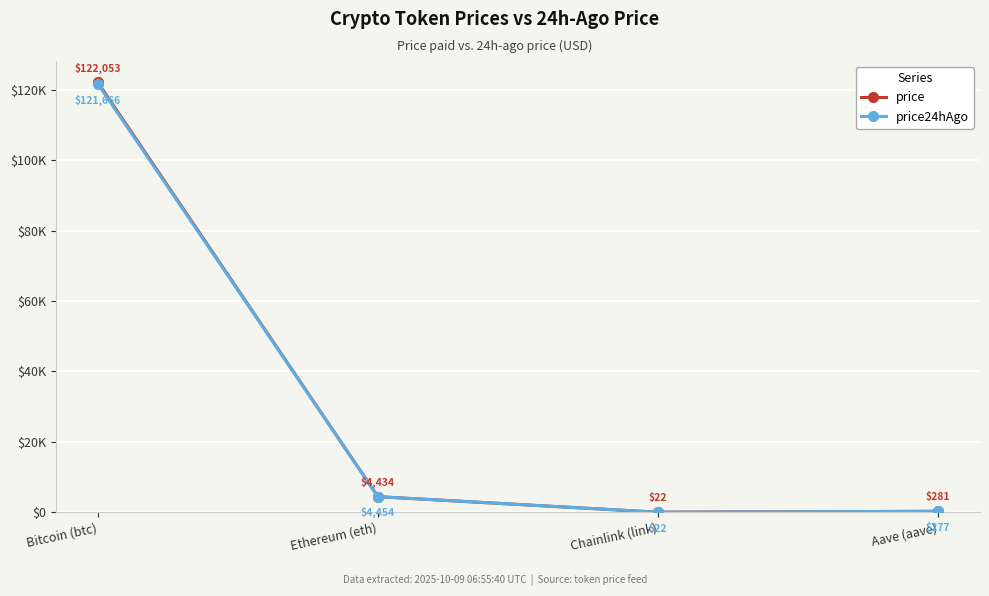

Where do price and price24hAgo first cross each other?

Bitcoin (btc) and Ethereum (eth)